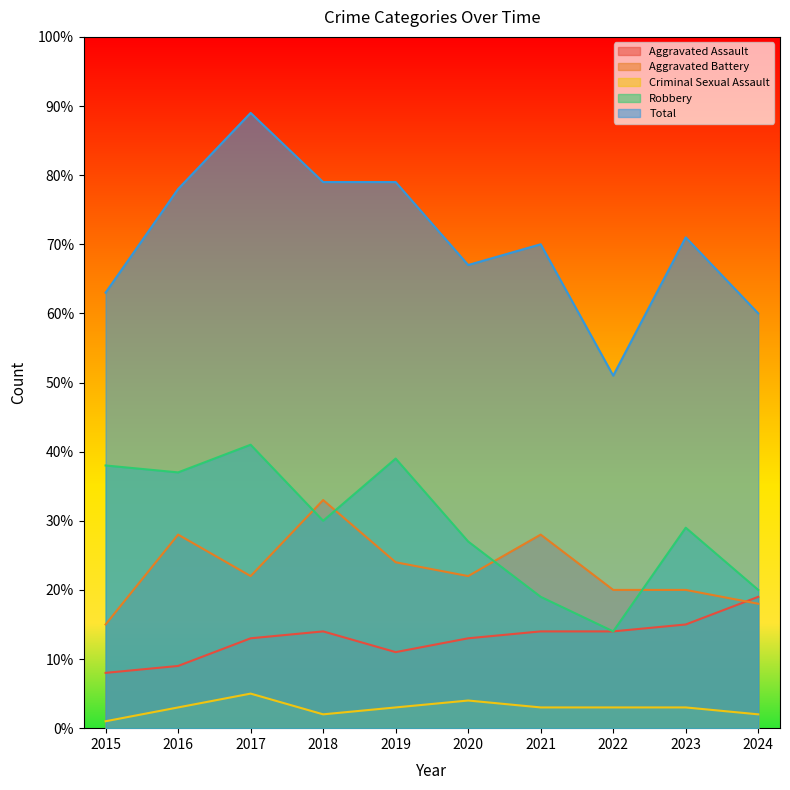

Which series has the largest total across all categories?

Total